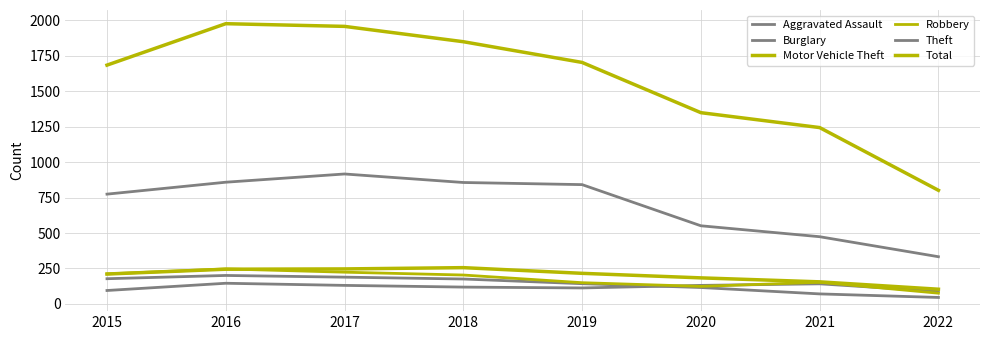

What is the value of the Total point at the 3rd from the left?

1956